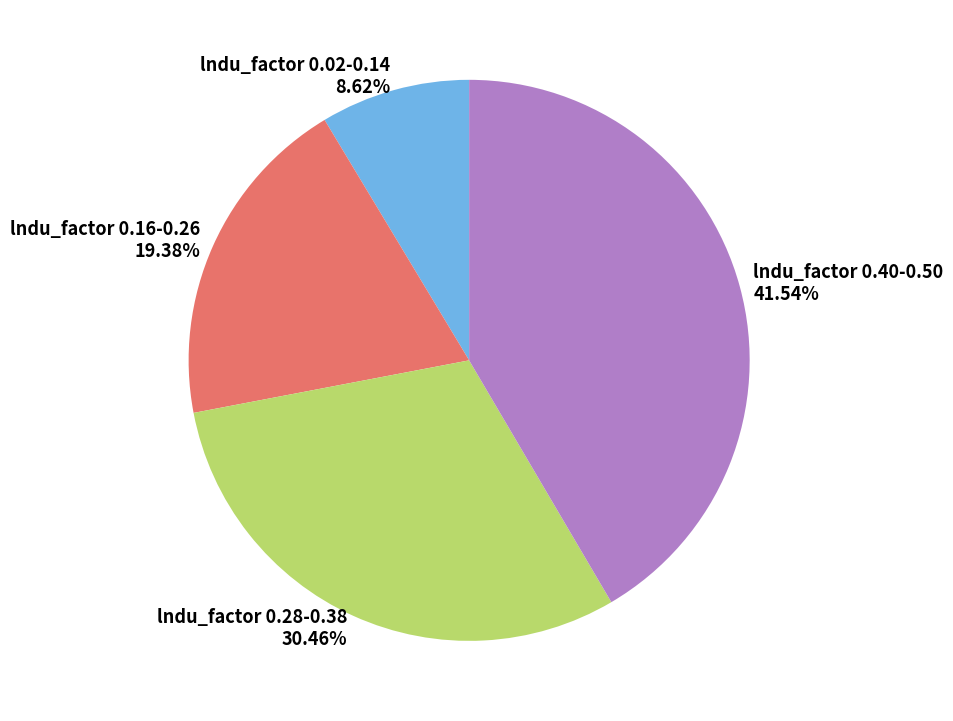

Rank the categories by value from highest to lowest.

lndu_factor 0.40-0.50, lndu_factor 0.28-0.38, lndu_factor 0.16-0.26, lndu_factor 0.02-0.14